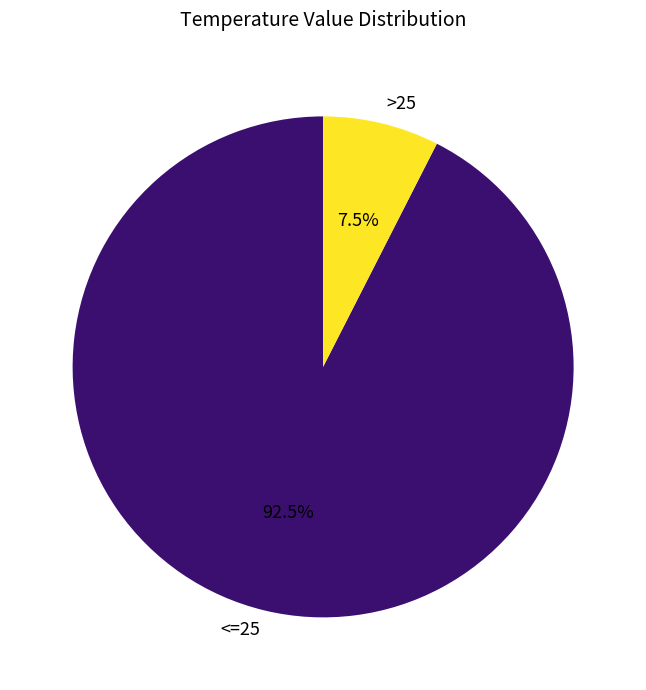

Which category has the smallest portion of the pie?

>25